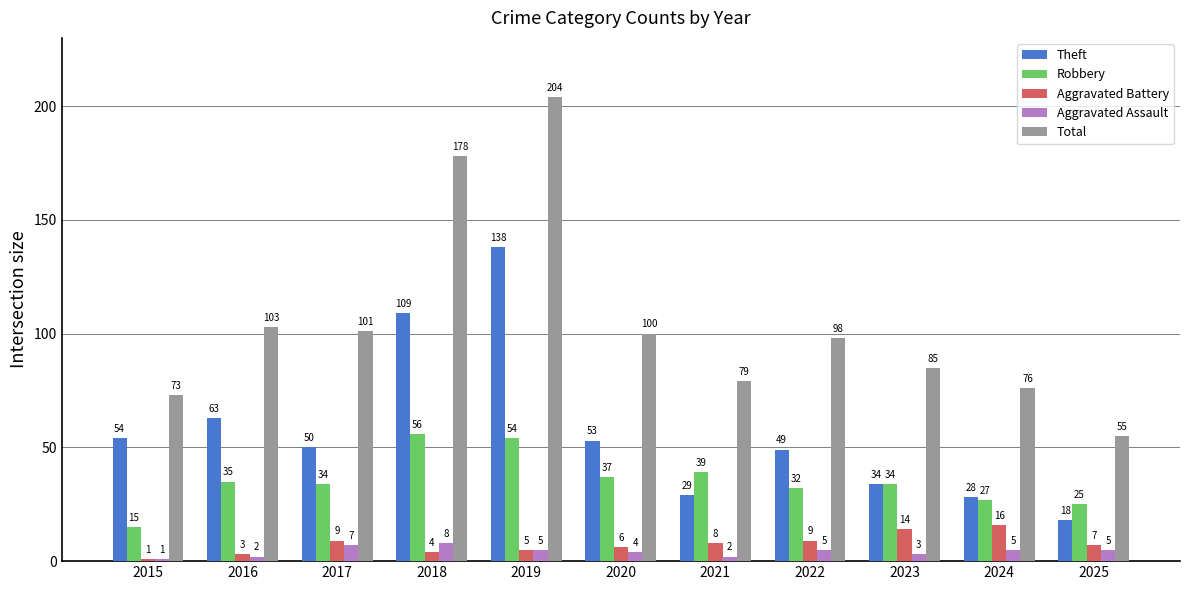

Is the value of Aggravated Battery at 2017 greater than the value of Theft at 2025?

No